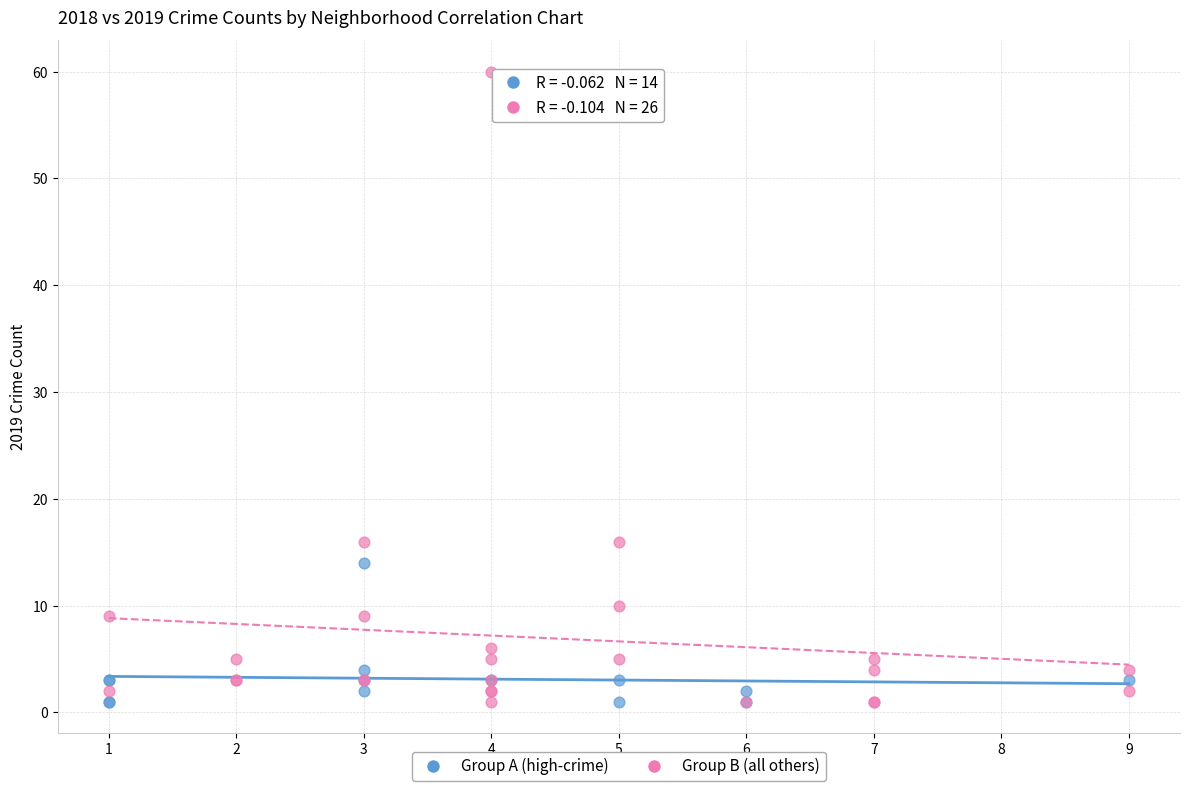

Which series has the largest Y range (max minus min)?

Group B (all others)